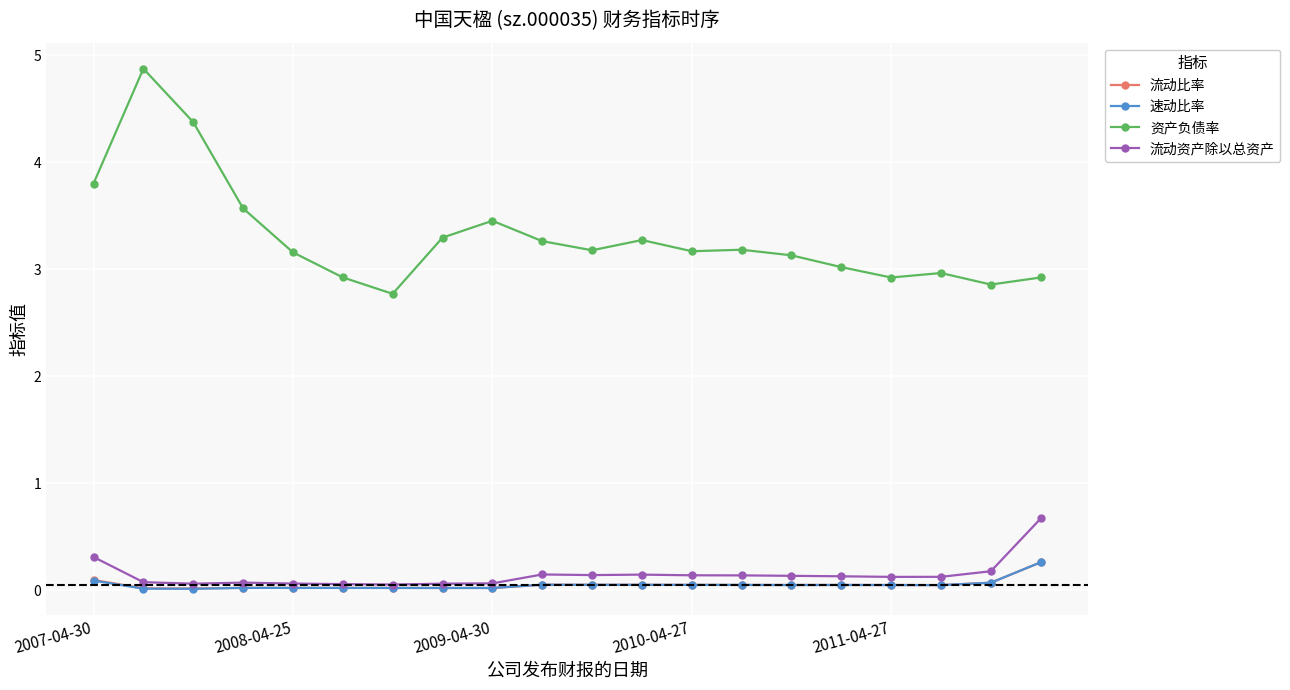

True or false: 速动比率 and 资产负债率 cross at least once.

False